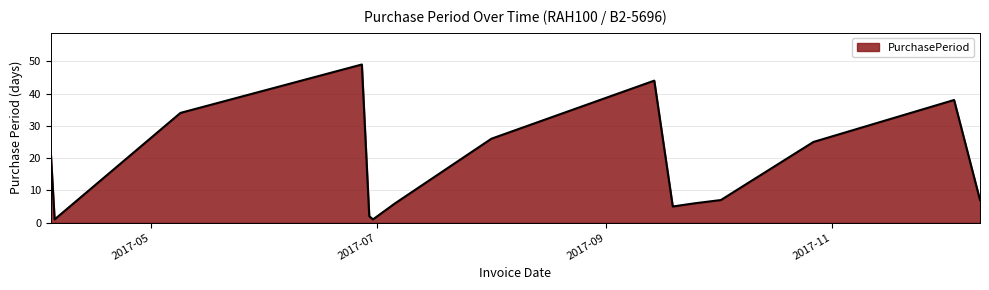

What is the maximum value shown in the chart?

49